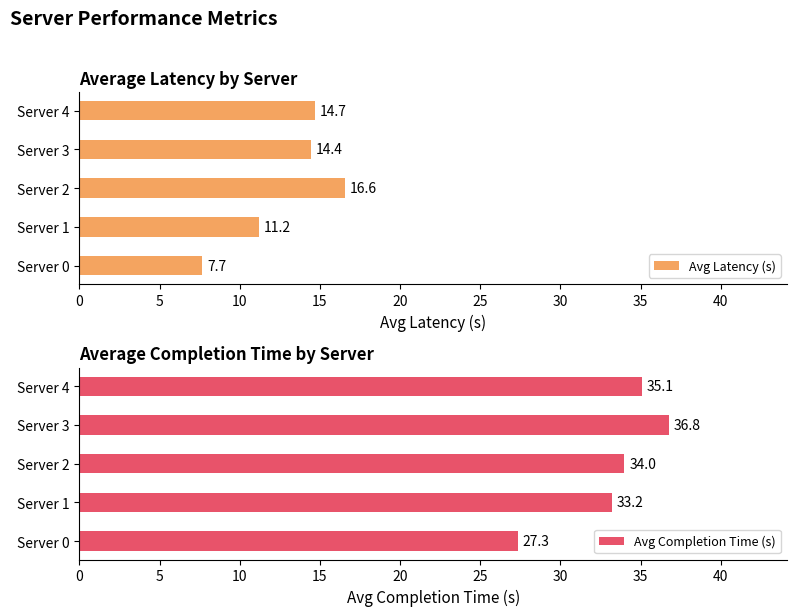

Reading left to right, extract all data points from this chart.

Avg Latency (s): 7.7	11.2	16.6	14.4	14.7
Avg Completion Time (s): 27.3	33.2	34.0	36.8	35.1